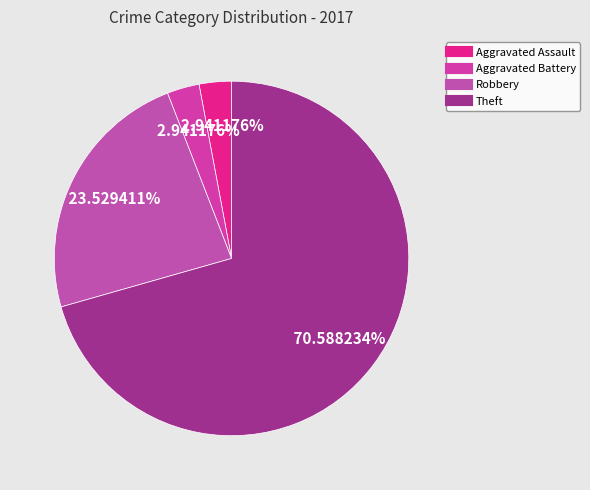

To the nearest percent, what is the average slice percentage?

25%